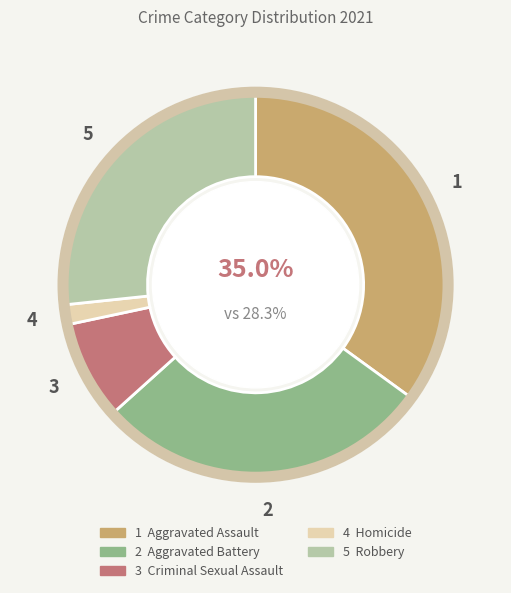

Is there any slice that represents more than half of the pie?

No